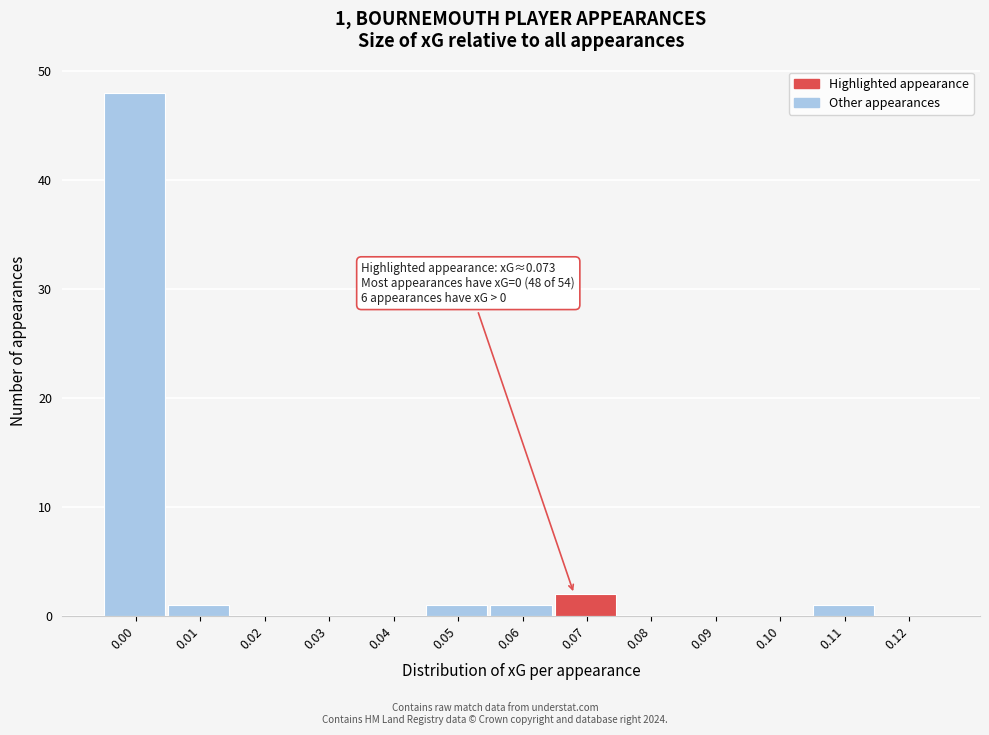

Reading left to right, list all the values displayed in this chart.

0.00=48	0.01=1	0.02=0	0.03=0	0.04=0	0.05=1	0.06=1	0.07=2	0.08=0	0.09=0	0.10=0	0.11=1	0.12=0